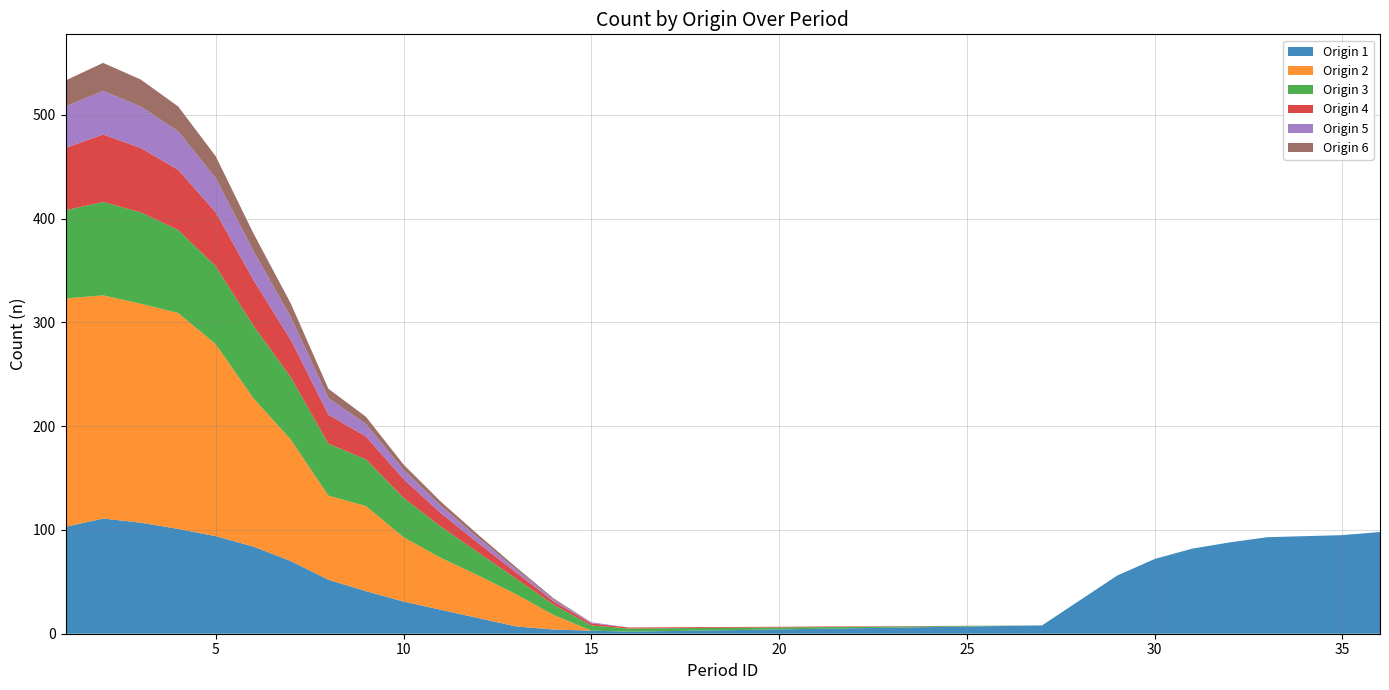

Reading left to right, extract all data points from this chart.

Origin 1: 103	111	107	101	94	84	70	52	41	31	23	15	7	4	3	2	8	32	56	72	82	88	93	94	95	98
Origin 2: 220	215	211	208	185	143	117	81	82	62	50	41	31	14	0	0	0	0	0	0	0	0	0	0	0	0
Origin 3: 85	90	88	80	75	70	60	50	45	38	30	22	15	10	5	3	0	0	0	0	0	0	0	0	0	0
Origin 4: 60	65	62	58	52	44	36	28	22	18	13	9	6	3	2	1	0	0	0	0	0	0	0	0	0	0
Origin 5: 40	42	40	37	33	28	22	16	12	9	7	5	3	2	1	0	0	0	0	0	0	0	0	0	0	0
Origin 6: 25	27	26	24	21	17	13	9	7	5	4	3	2	1	0	0	0	0	0	0	0	0	0	0	0	0